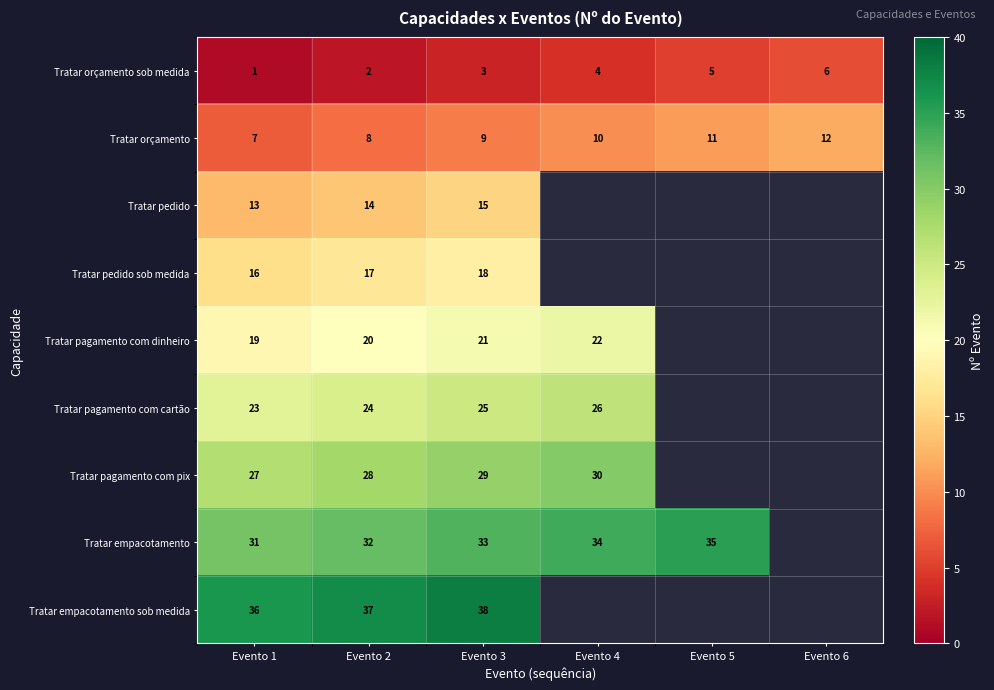

Which category has the highest value in the Tratar orçamento series?

Evento 6